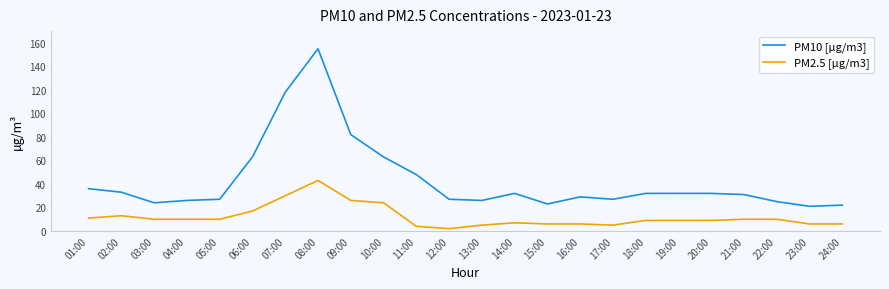

Which category has the highest value across all series?

08:00